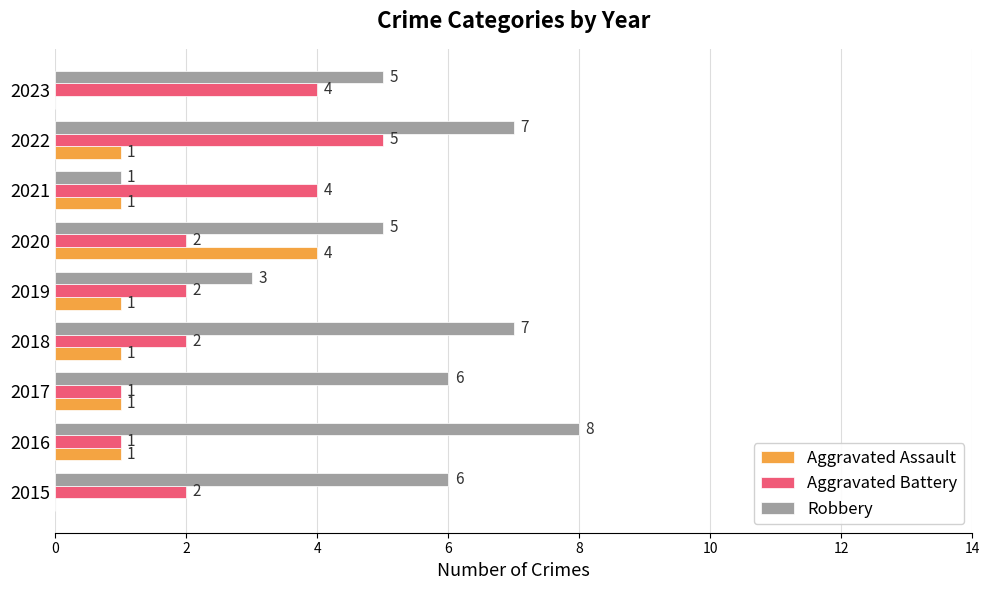

Where is Robbery nearest to the value 4?

2019